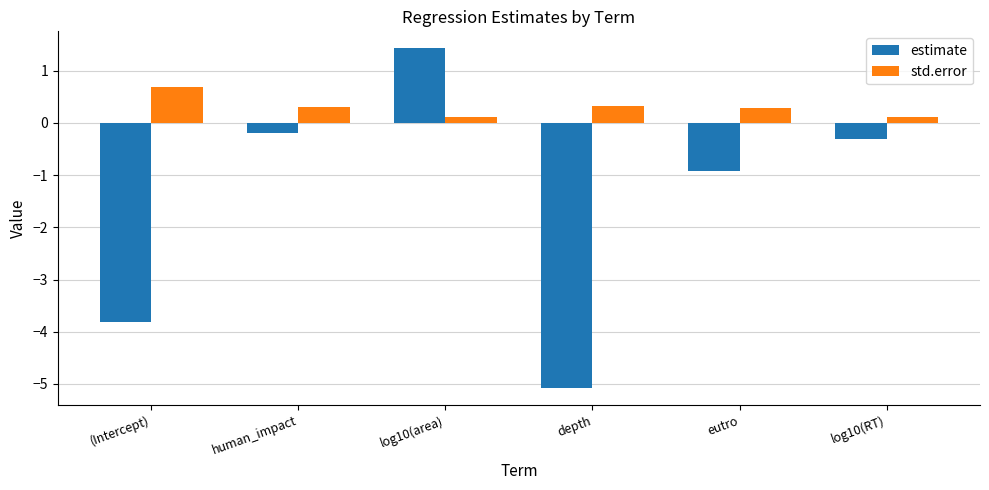

The std.error series shows 0.1 at depth. True or false?

False